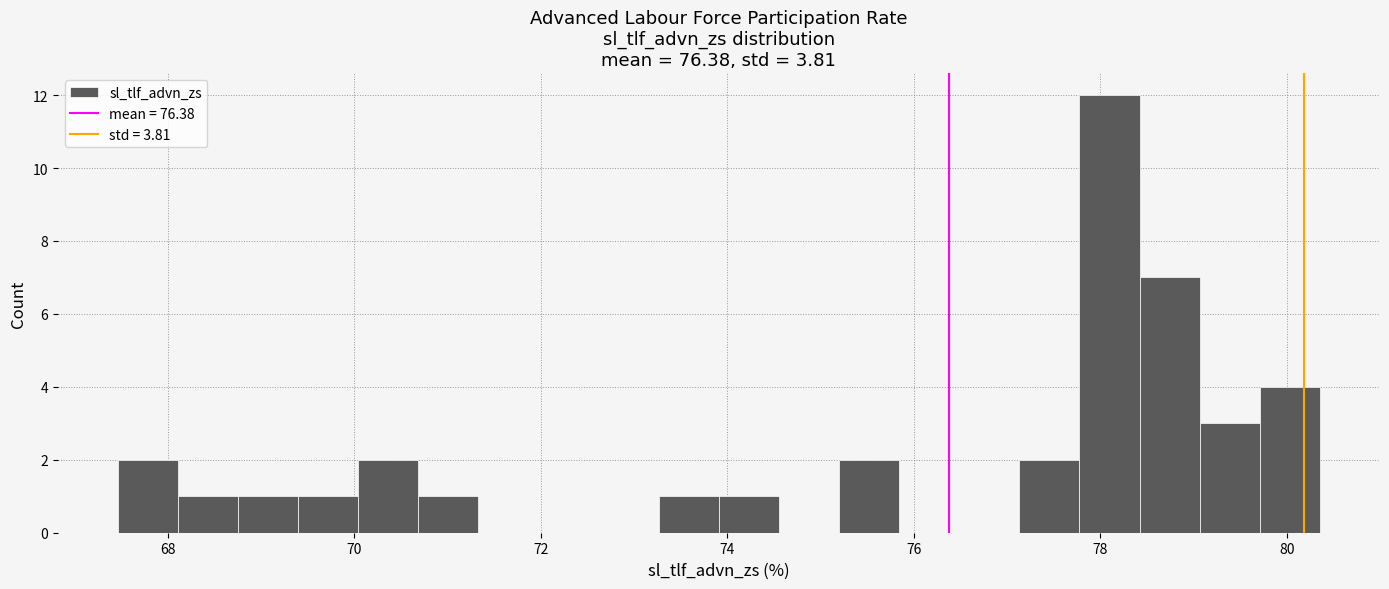

Around what value on the x-axis is the tallest bar? Give the approximate position of its centre, as read against the axis.

78.2